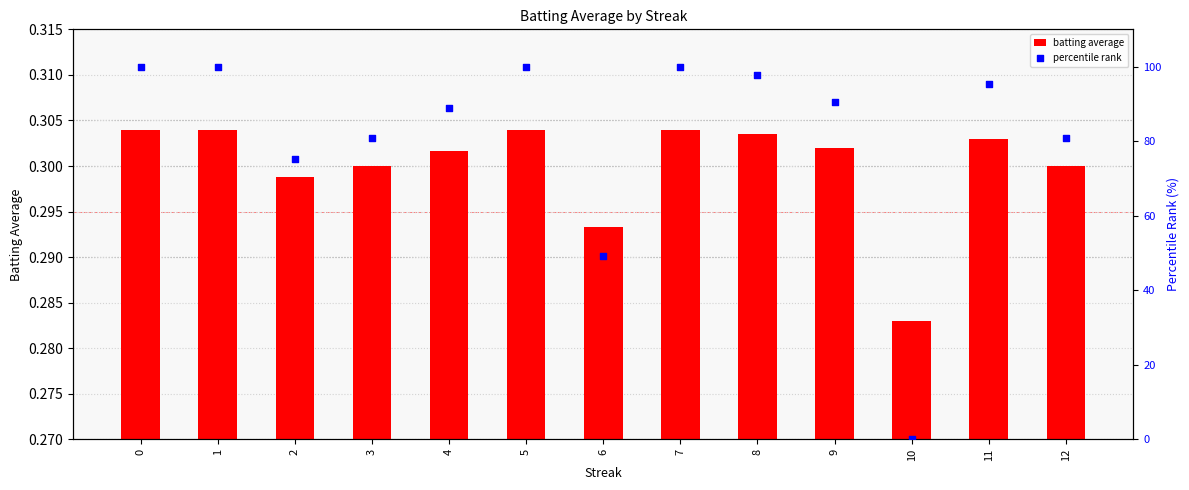

Which series contains the highest Y value?

percentile rank